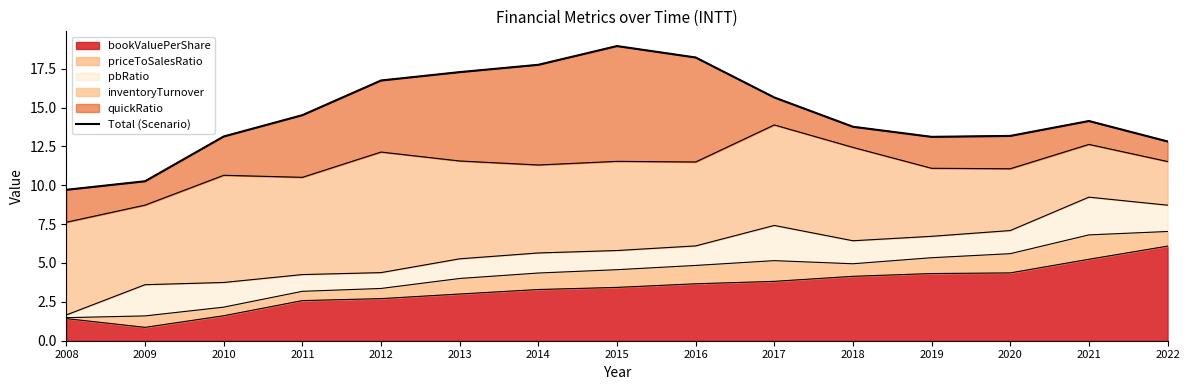

What is the difference between the maximum and minimum values?

9.2